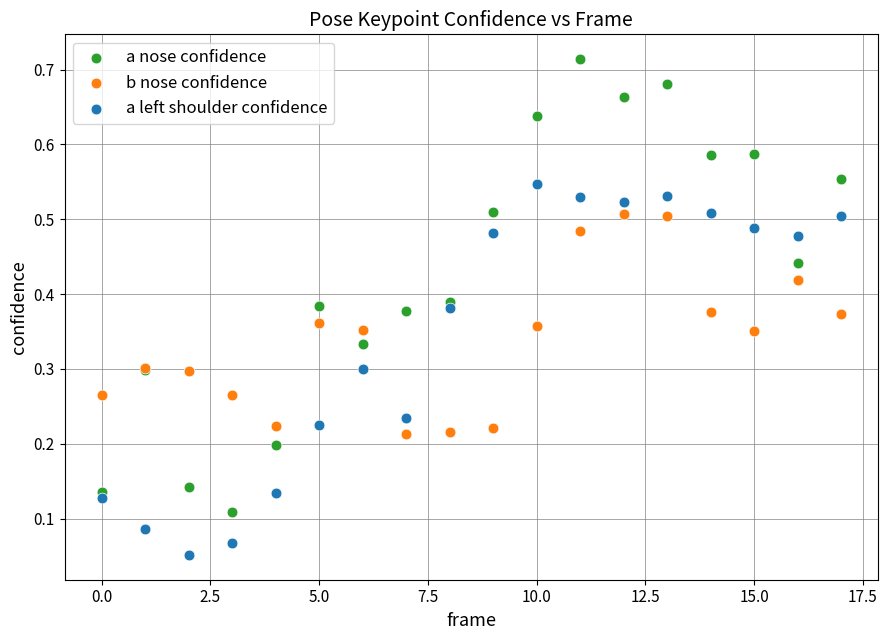

Which series contains the highest Y value?

a nose confidence